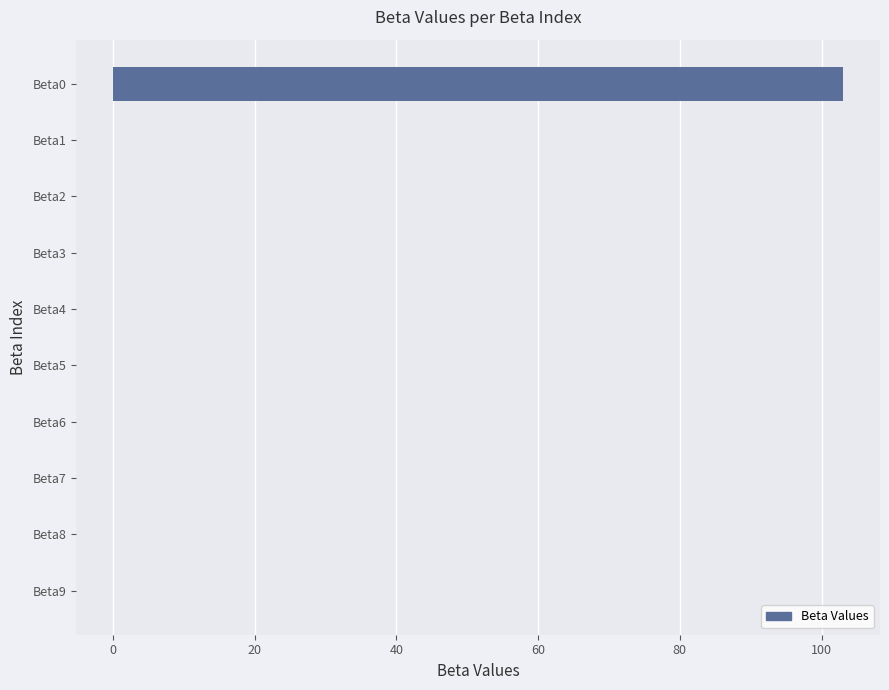

What is the greatest value displayed?

103.1